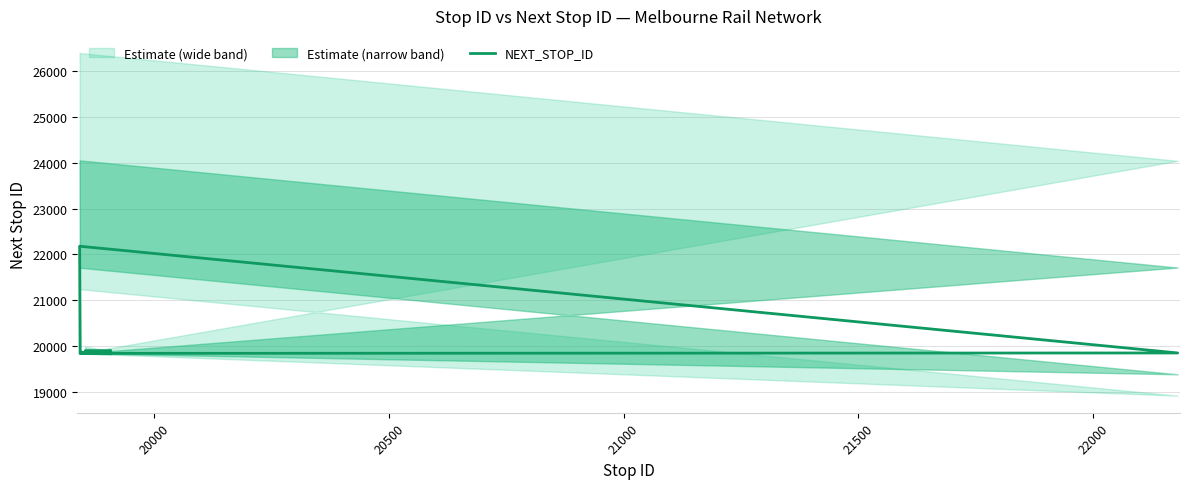

What is the value of the 4th point from the left?

19851